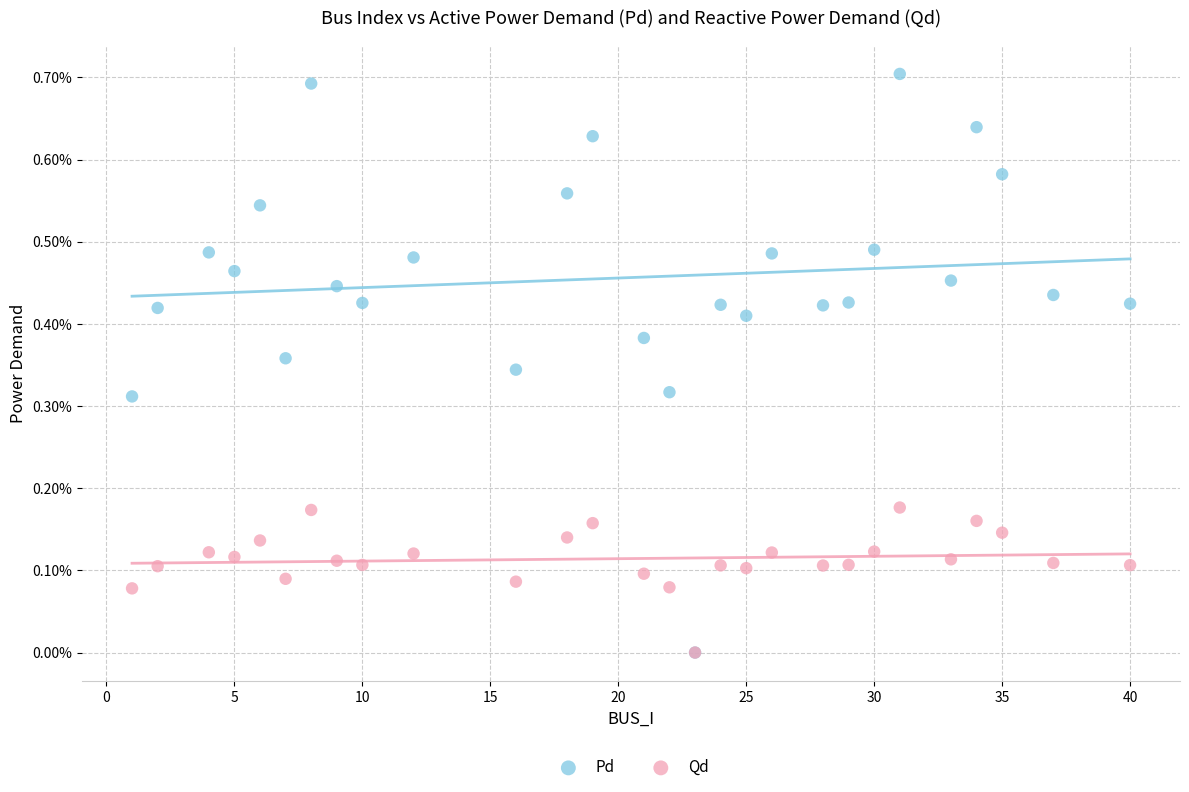

Which series has the largest Y range (max minus min)?

Pd